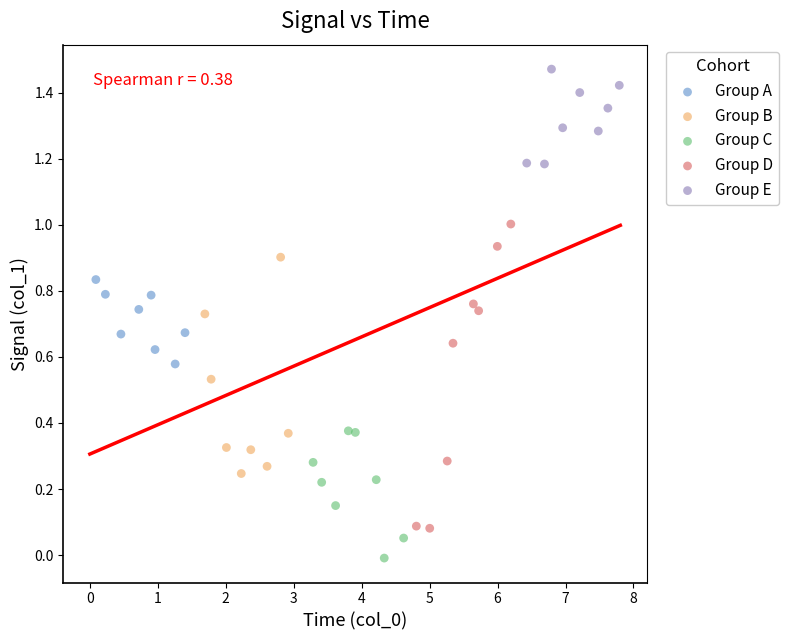

Which series has the widest spread of Y values?

Group D